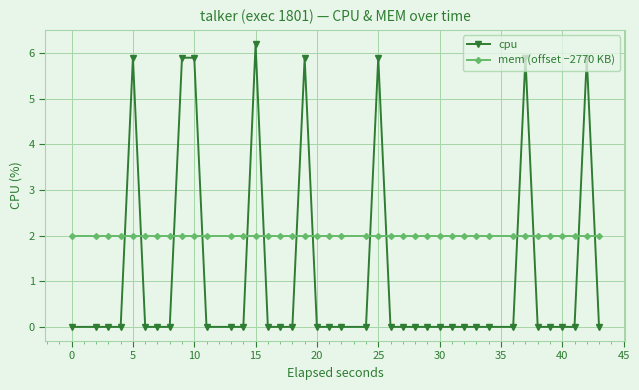

True or false: cpu and mem (offset −2770 KB) intersect in this chart.

True